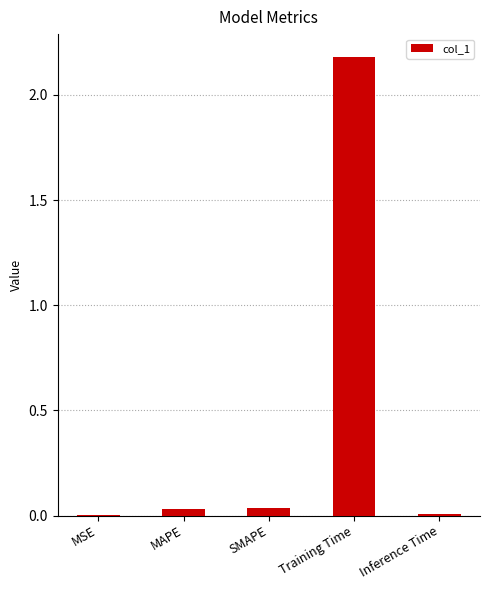

Between SMAPE and Training Time, which is larger?

Training Time